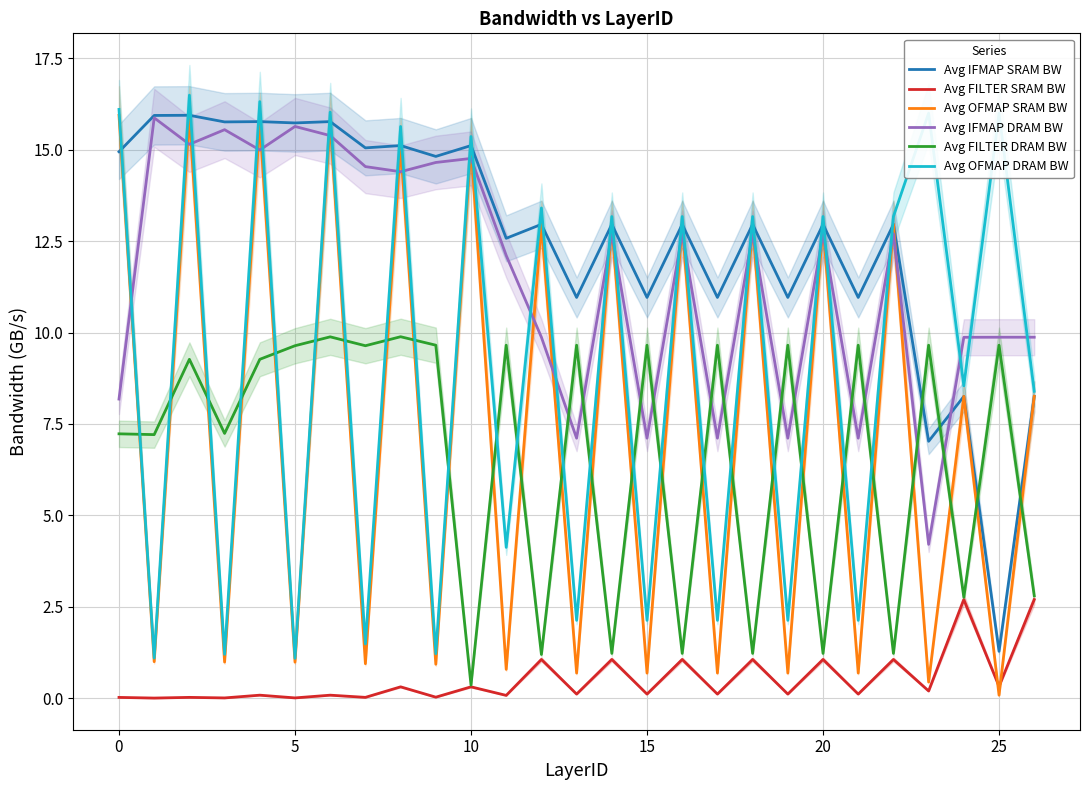

What is the sum of the Avg FILTER DRAM BW values at 15 and 20?

10.9